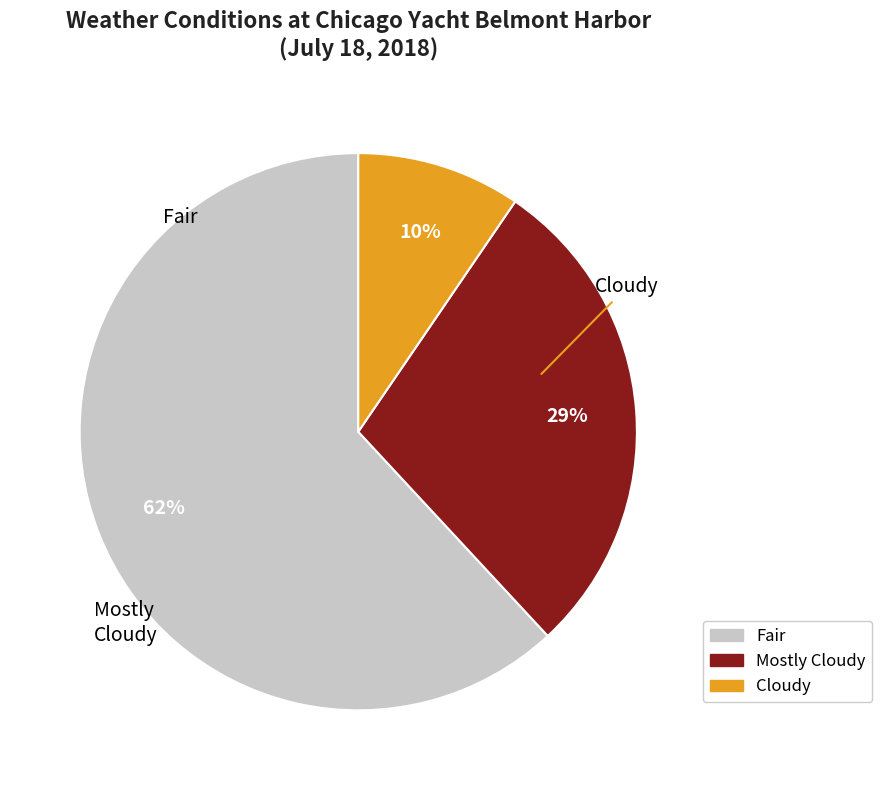

Is there any slice that represents more than half of the pie?

Yes